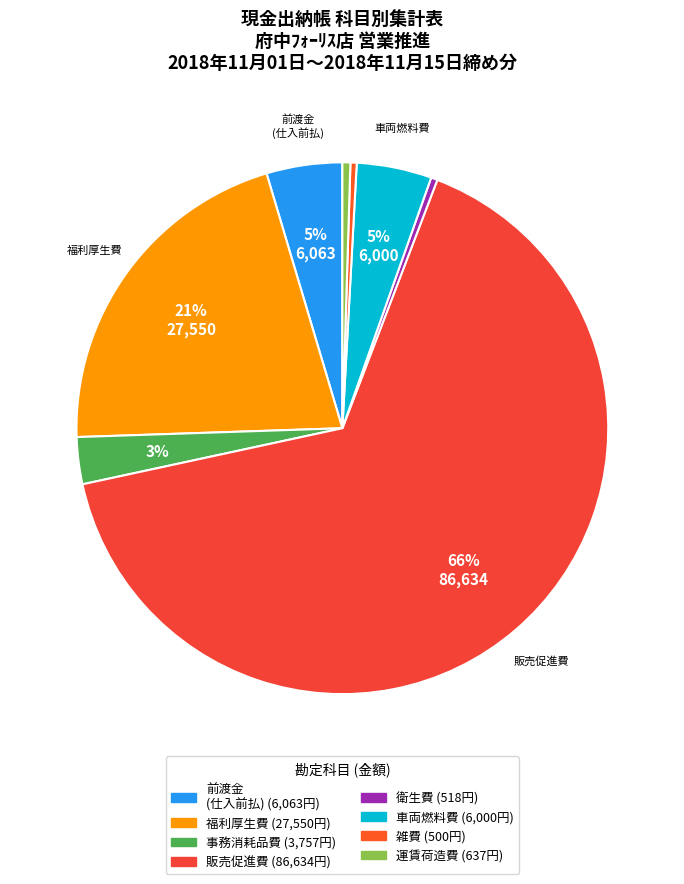

Is 販売促進費 the majority of the pie?

Yes